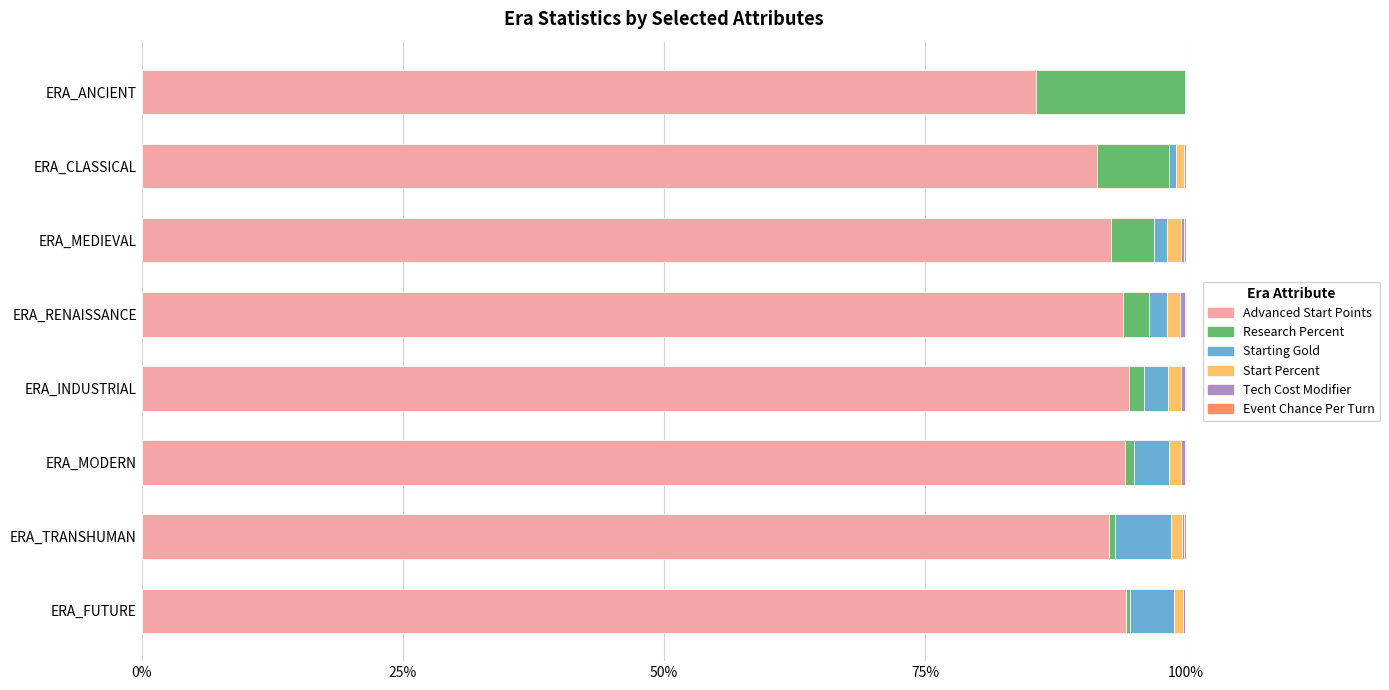

How many distinct data groups are displayed?

6